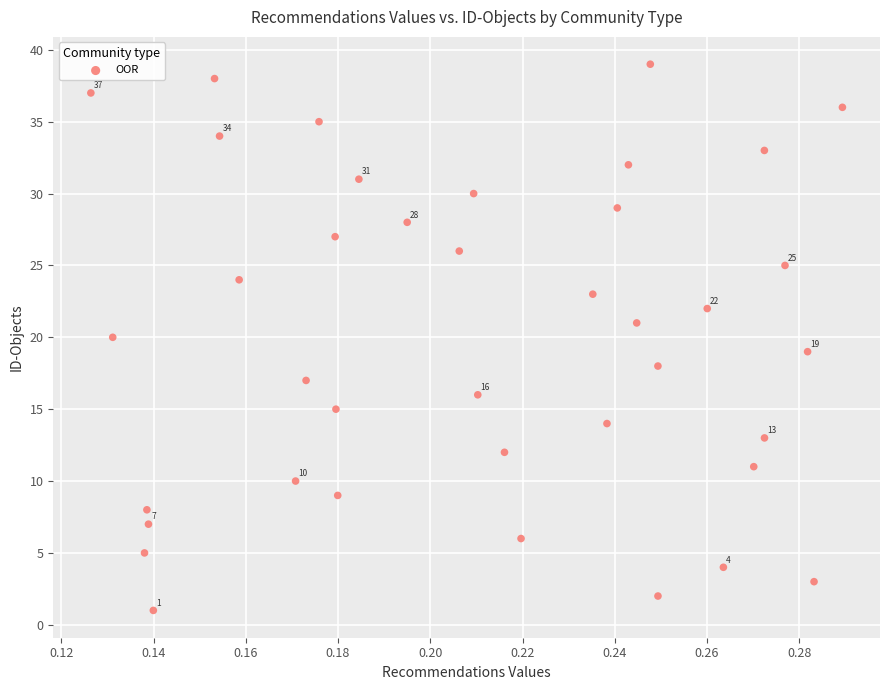

What is the range of Y values (max minus min)?

38